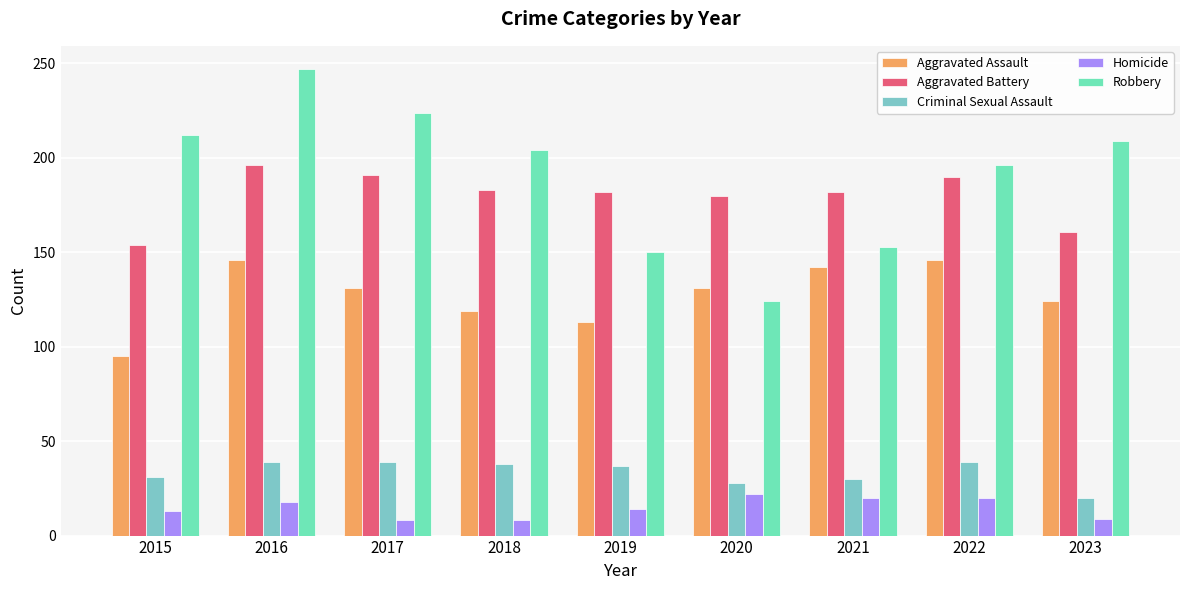

True or false: Homicide has a value of 9 at 2023.

True